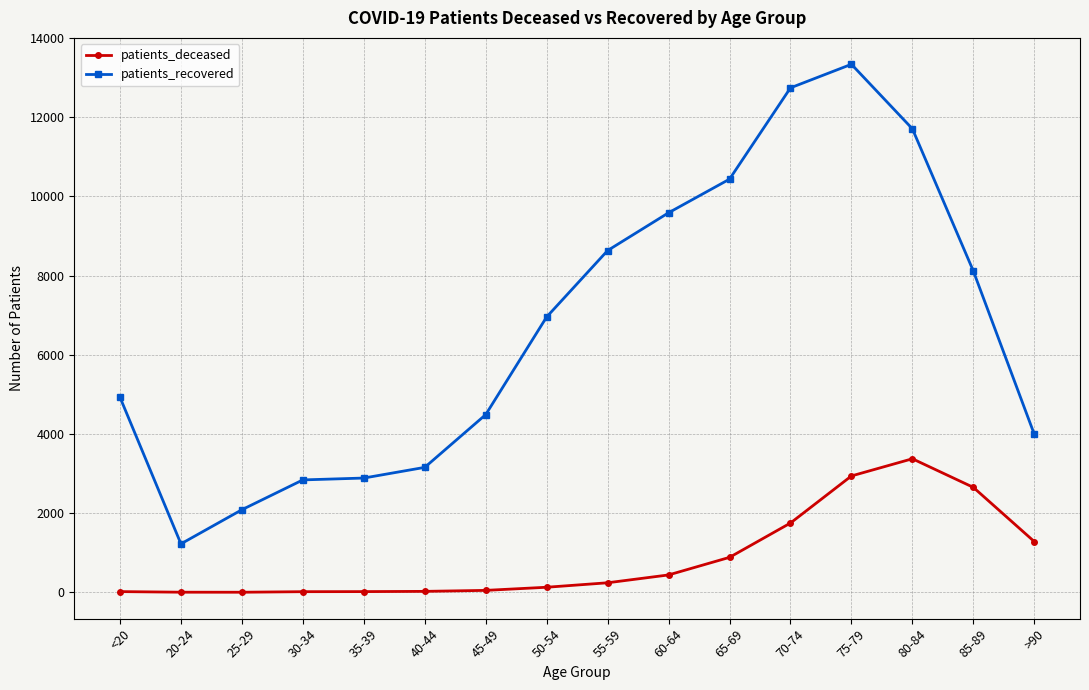

What is the difference between the patients_recovered values at <20 and 40-44?

1770